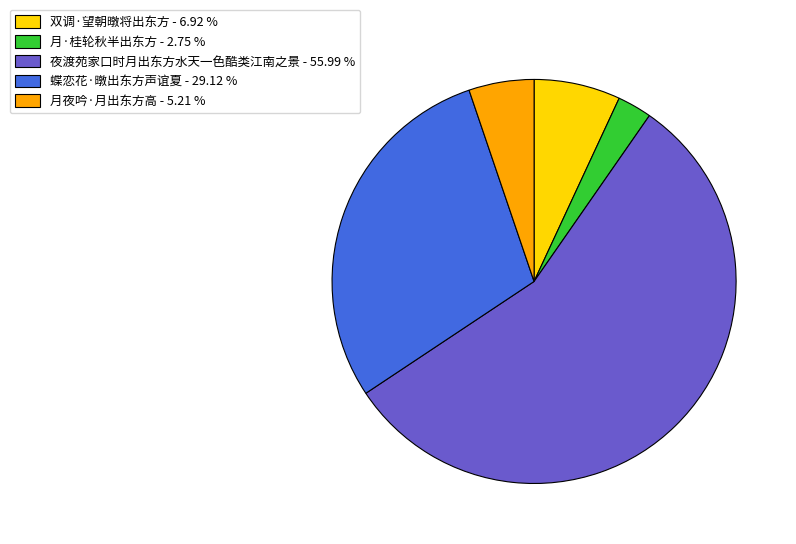

Is 夜渡苑家口时月出东方水天一色酷类江南之景 the majority of the pie?

Yes